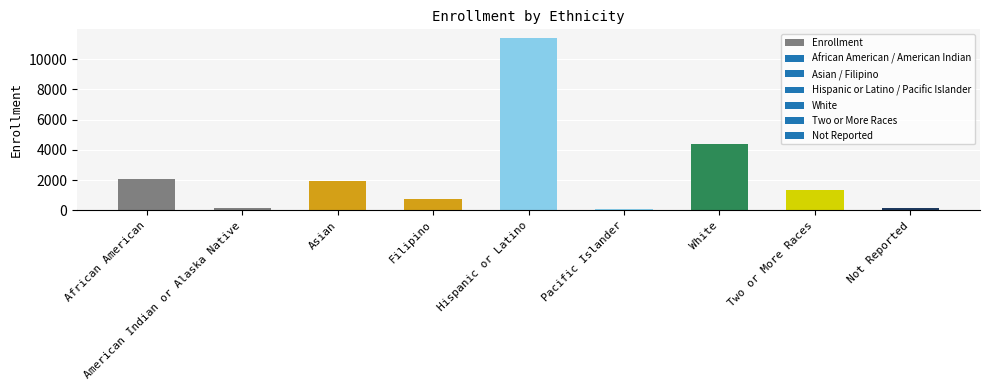

Which has a higher value, Not Reported or Hispanic or Latino?

Hispanic or Latino